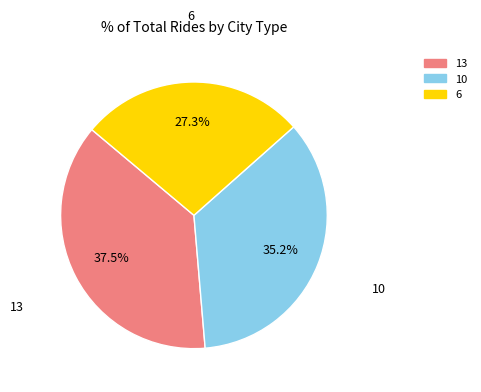

What percentage do 13 and 10 together represent?

72.7%